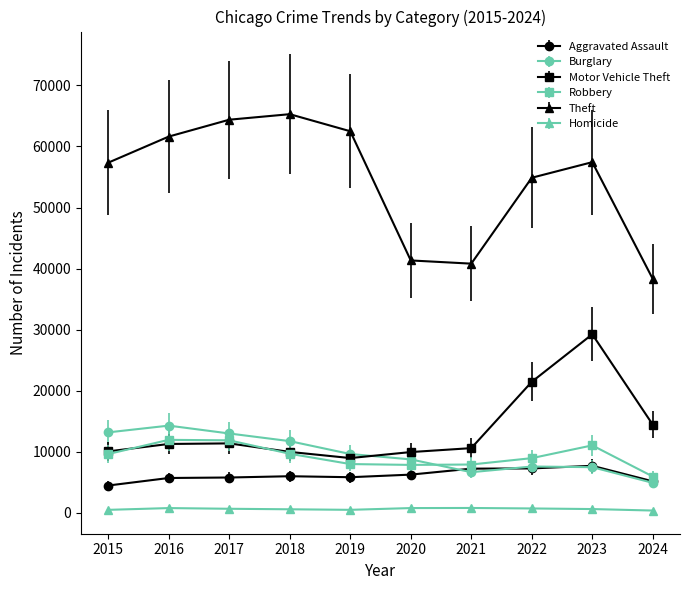

What is the difference between the Motor Vehicle Theft values at 2019 and 2021?

1626